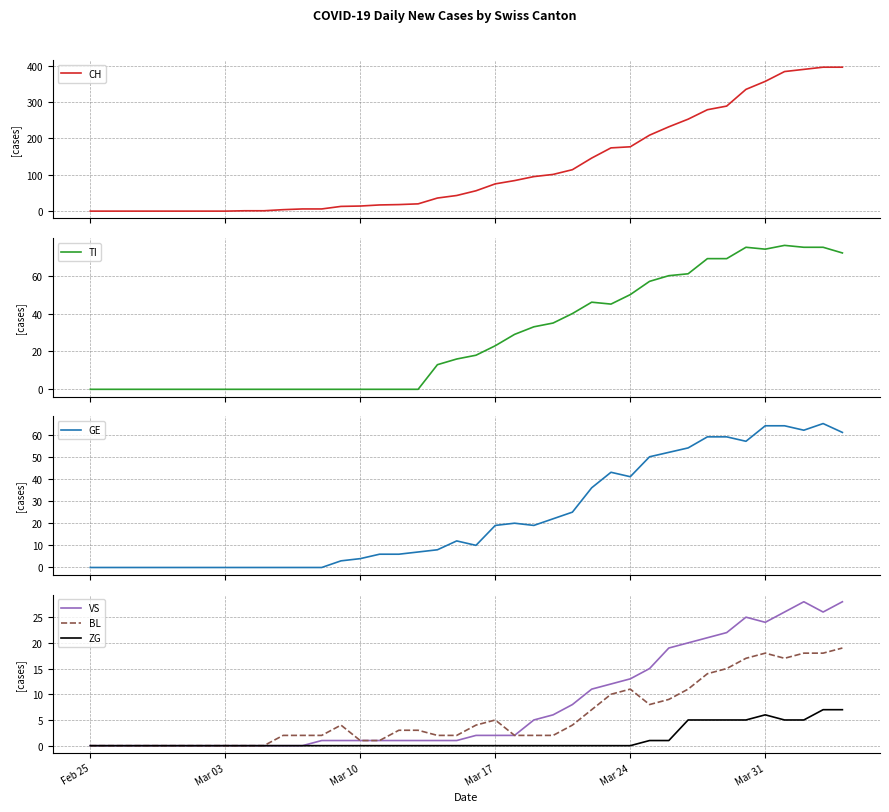

What is the maximum value for ZG?

7